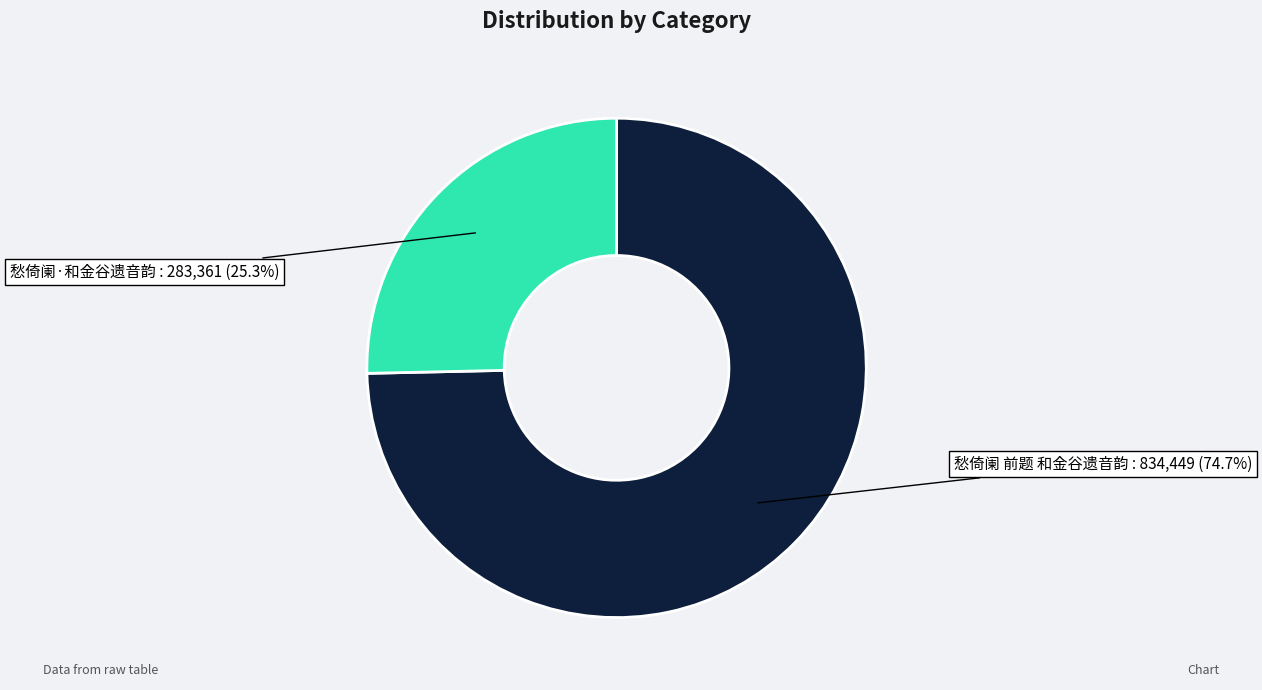

Is there any slice that represents more than half of the pie?

Yes